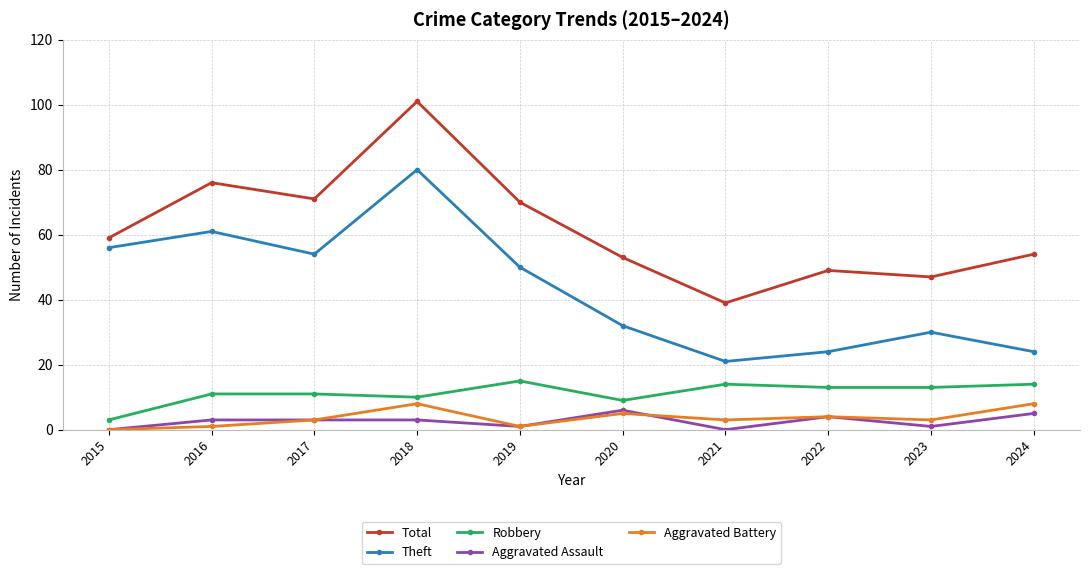

What is the value of the Robbery point at the 2nd from the left?

11